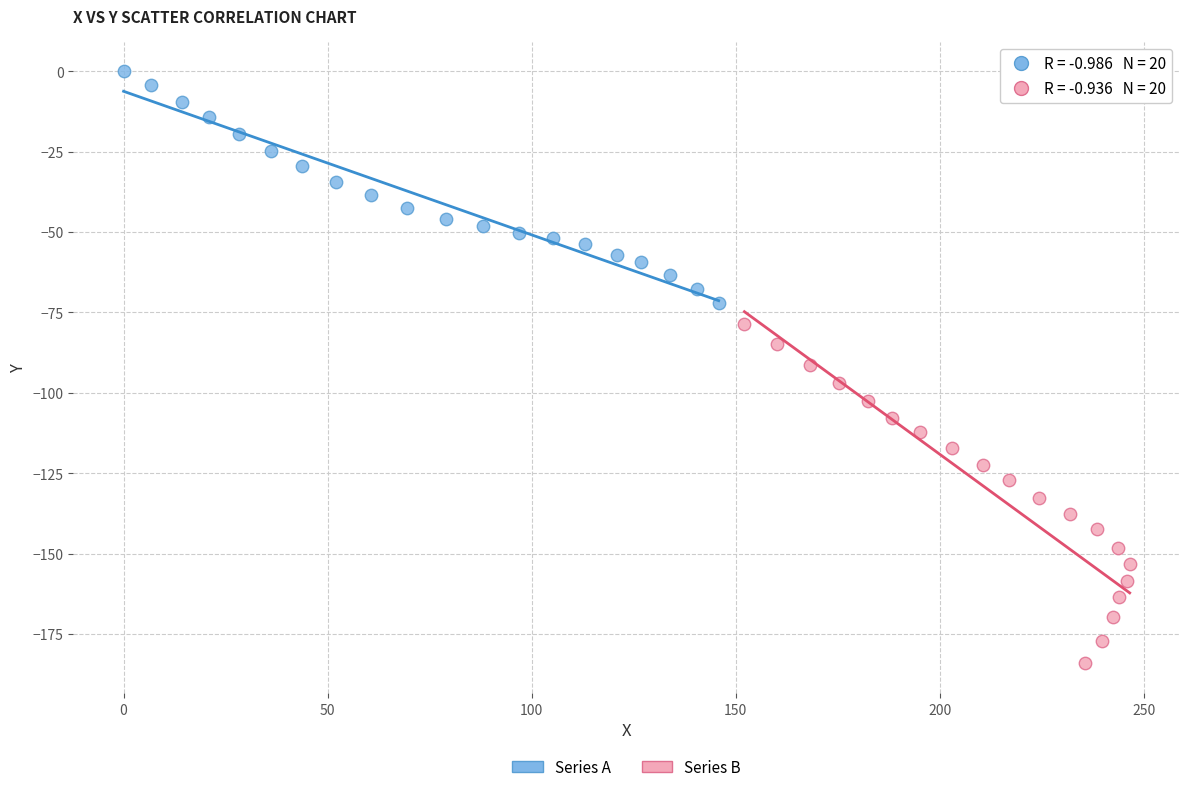

Which series contains the lowest Y value?

Series B